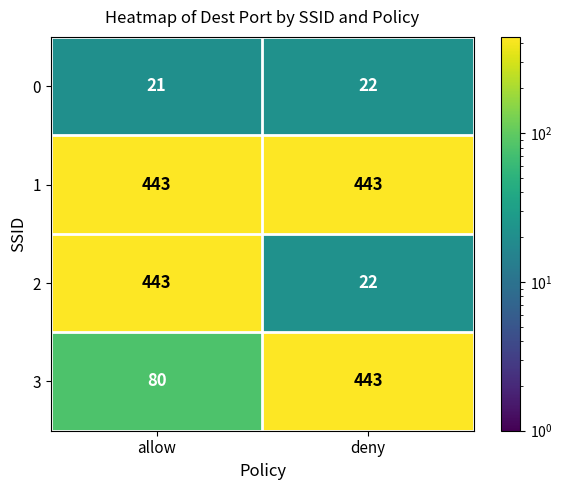

Where is 0 nearest to the value 21?

allow